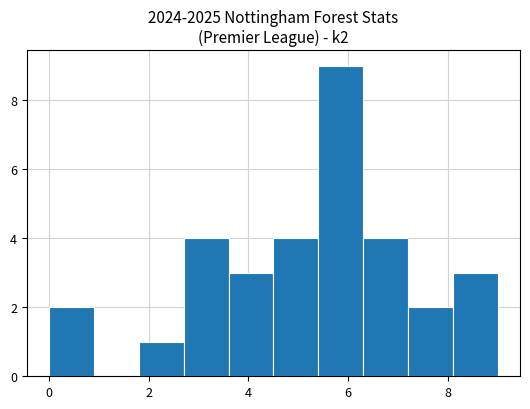

Reading left to right, list every bar in this chart as the range it spans on the x-axis followed by its height. Neither the bar edges nor the heights are printed on the chart, so give them approximately, as read against the axes.

0.0 to 0.9: 2
0.9 to 1.8: 0
1.8 to 2.7: 1
2.7 to 3.6: 4
3.6 to 4.5: 3
4.5 to 5.4: 4
5.4 to 6.3: 9
6.3 to 7.2: 4
7.2 to 8.1: 2
8.1 to 9.0: 3